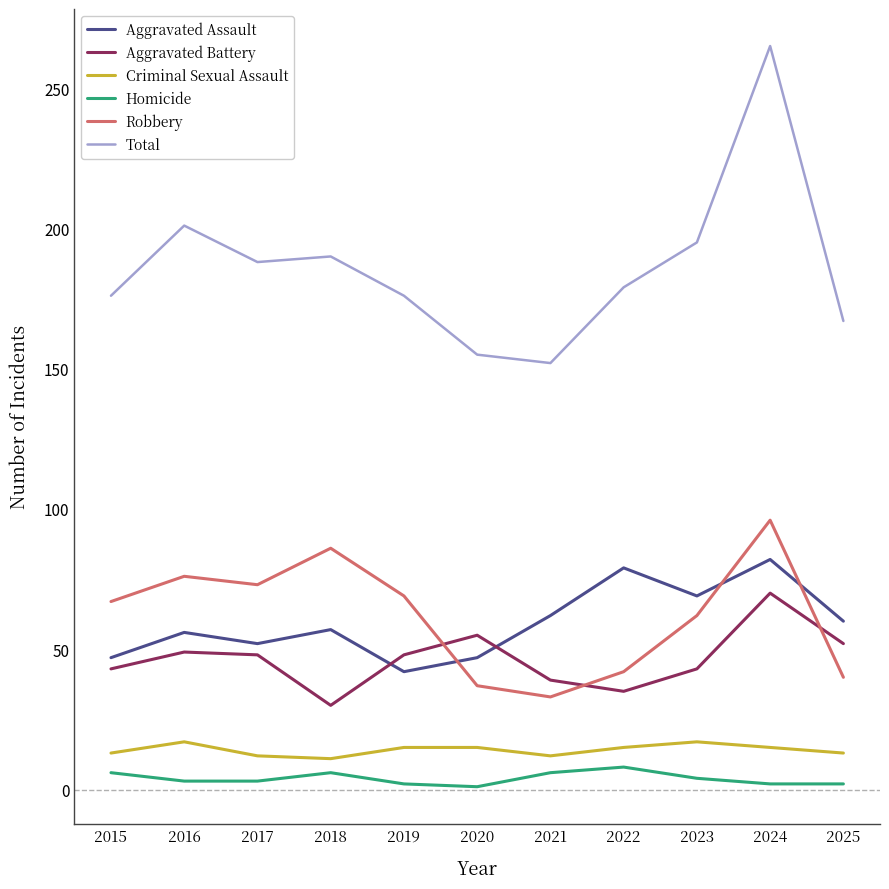

True or false: Homicide has more than 1 interior local peaks.

True